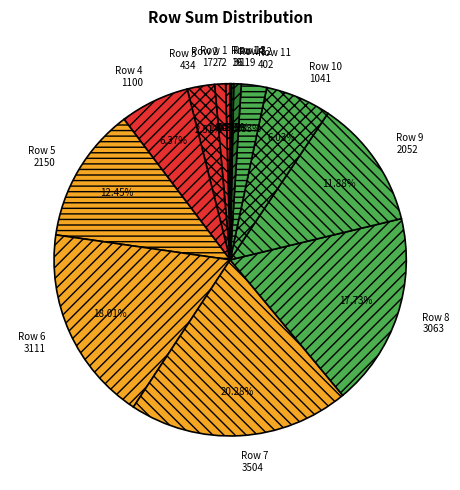

Is the sum of Row 1 and Row 6 greater than half?

No